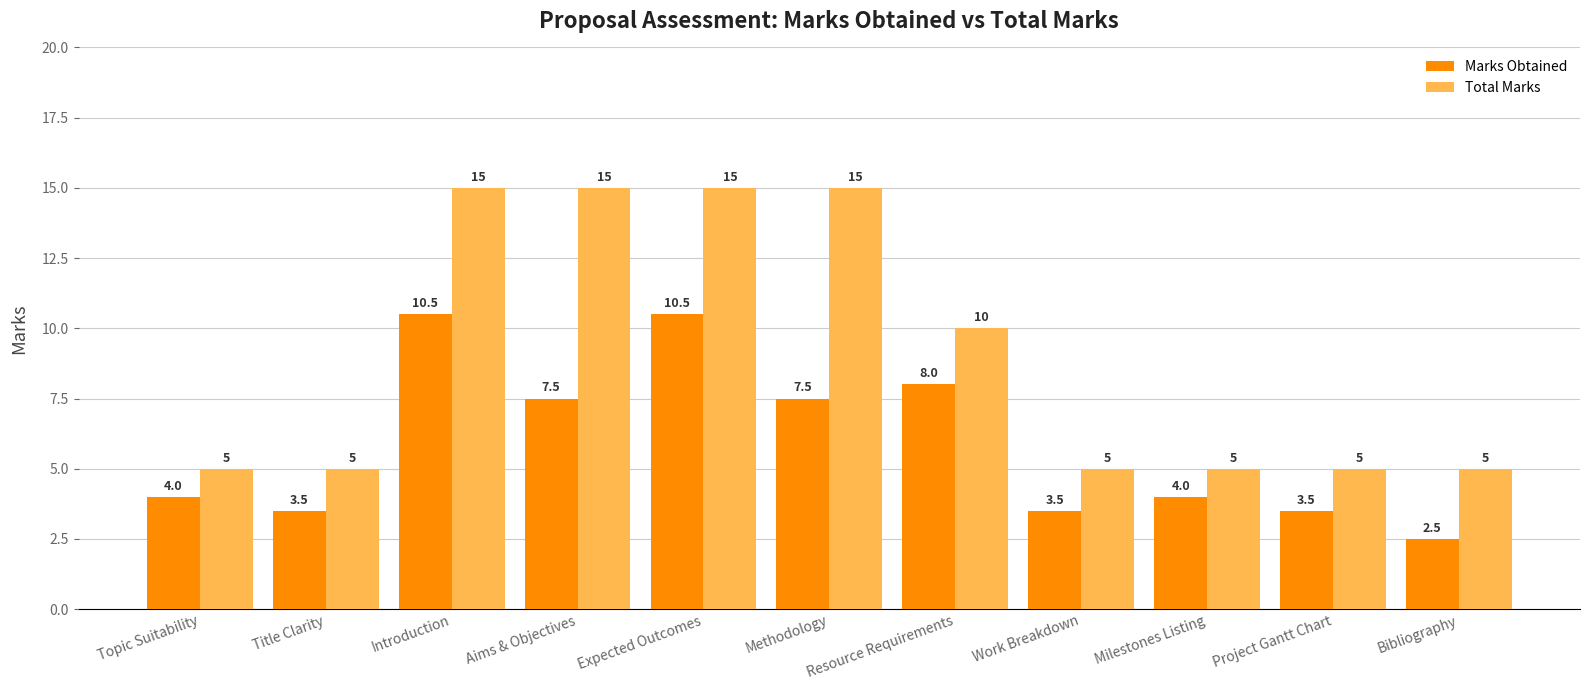

Which series has the largest total across all categories?

Total Marks